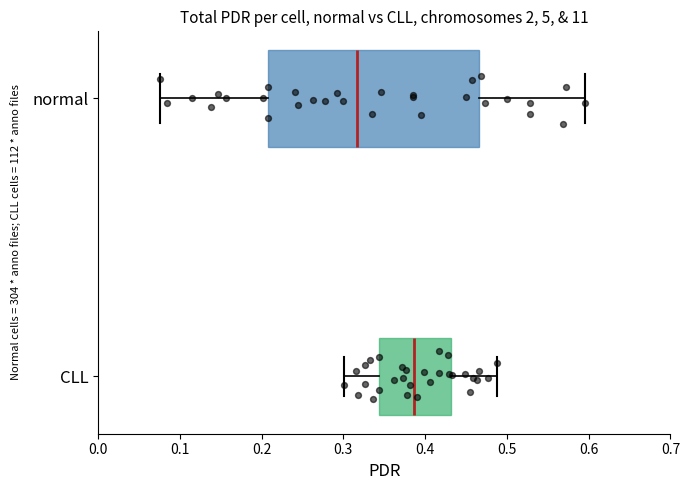

Reading bottom to top, read every box against the x-axis: the position of its median line, the range the box covers, and the ends of its whiskers. The values are not printed on the chart, so give them approximately, as read against the axis.

CLL: median 0.39, box 0.34 to 0.43, whiskers 0.30 to 0.49
normal: median 0.32, box 0.21 to 0.47, whiskers 0.08 to 0.60